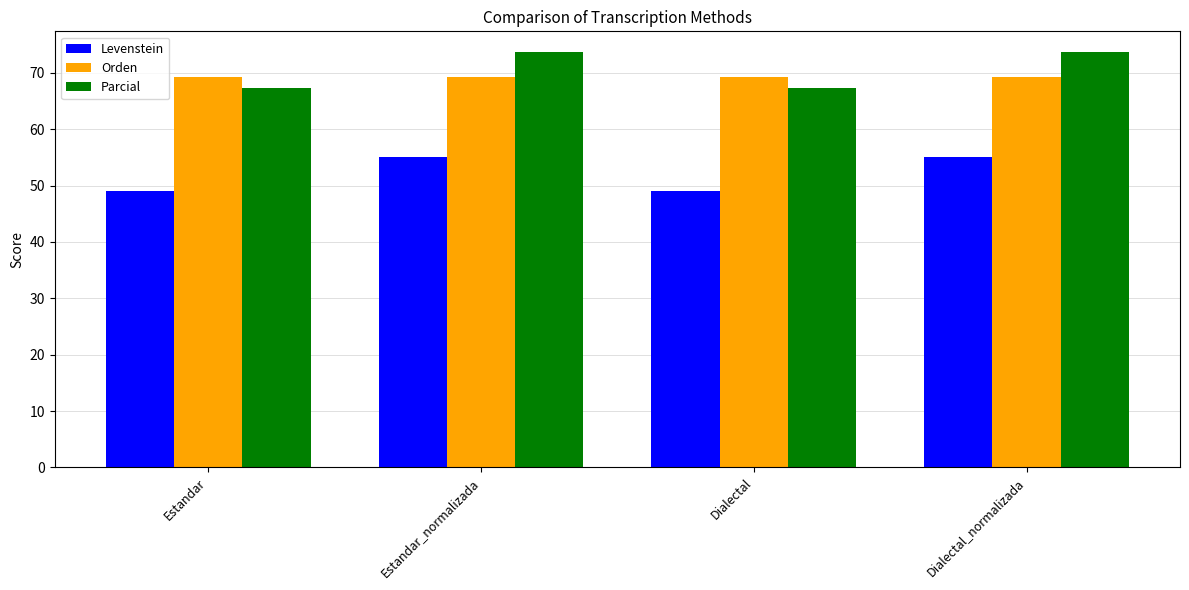

At which label does Levenstein first exceed 55?

Estandar_normalizada